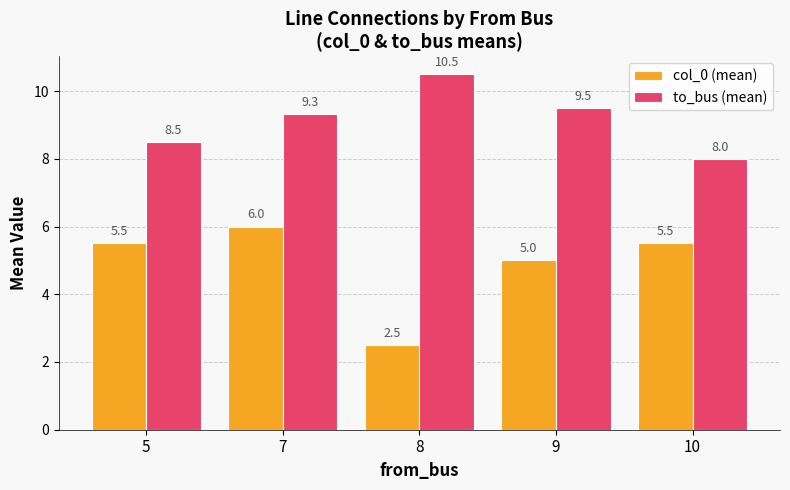

How many col_0 (mean) values are between 5 and 6?

4